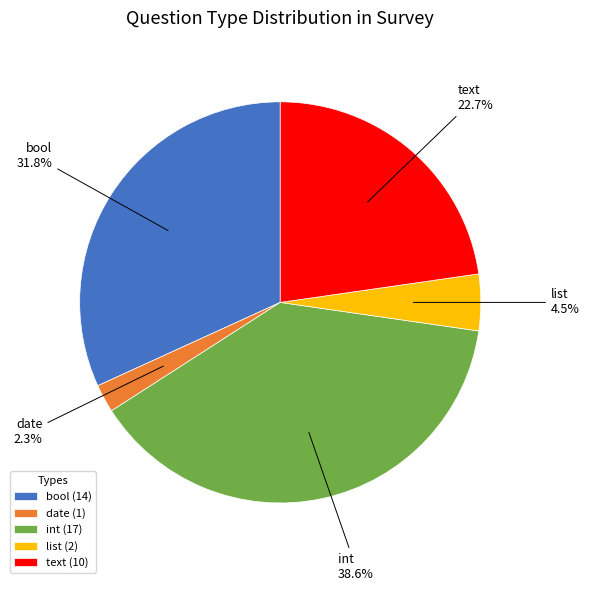

Which has a higher value, text (10) or date (1)?

text (10)